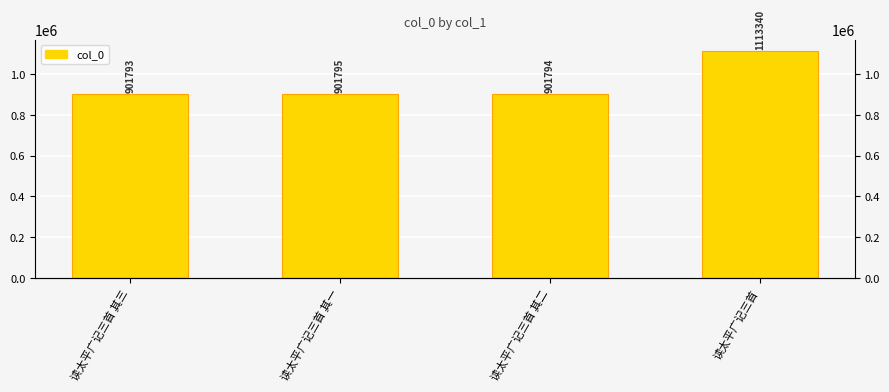

The value at 读太平广记三首 其三 is 901793. True or false?

True